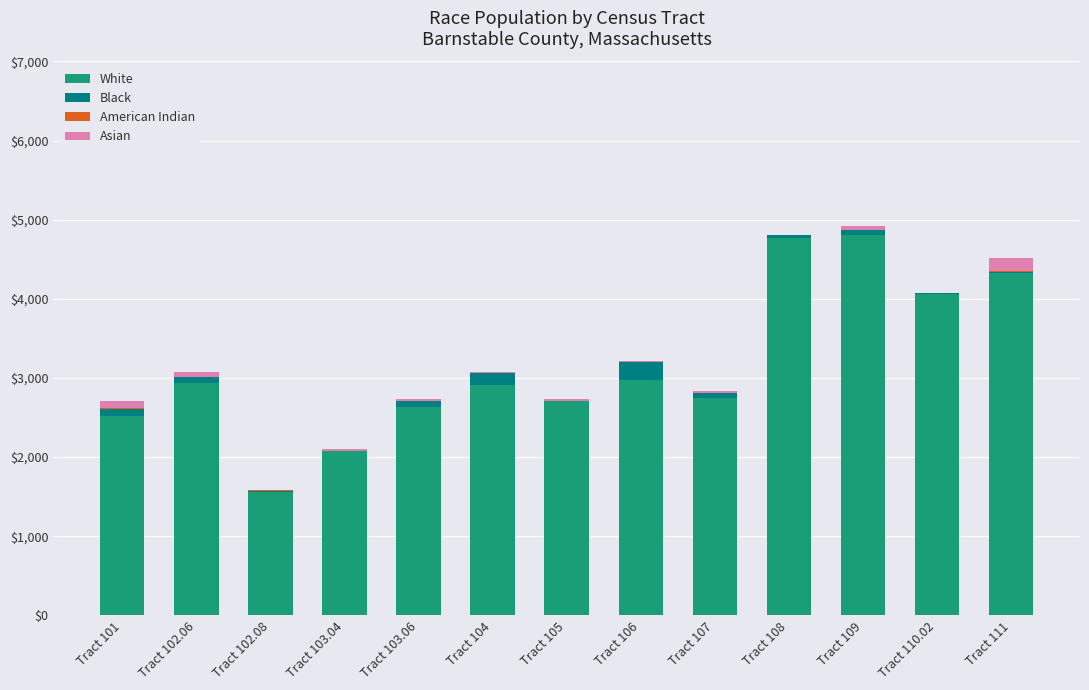

How many data points does each series have?

13